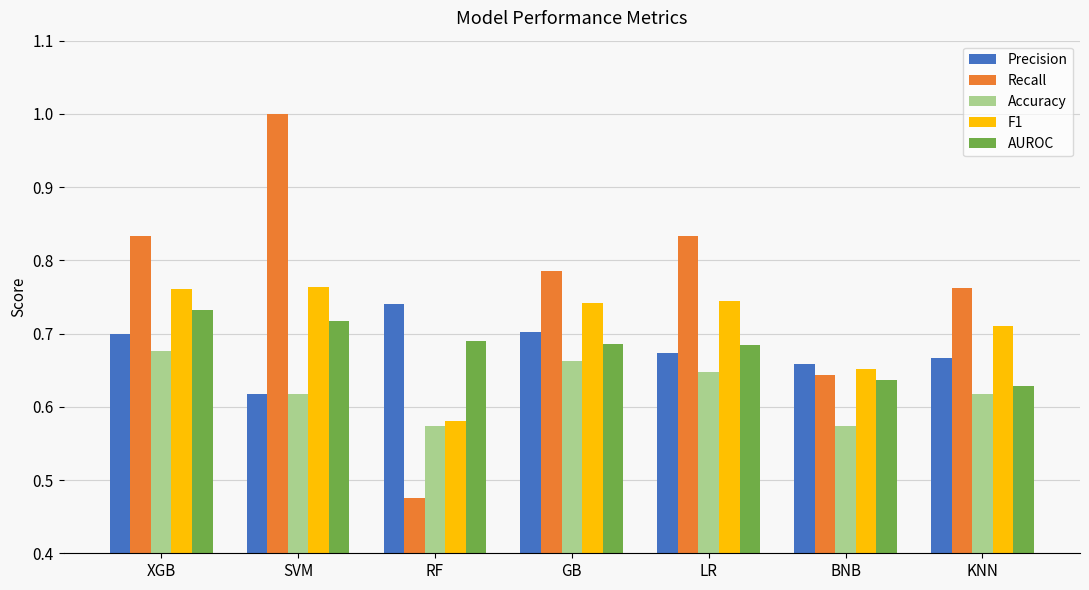

At which category does the chart reach its peak across all series?

SVM